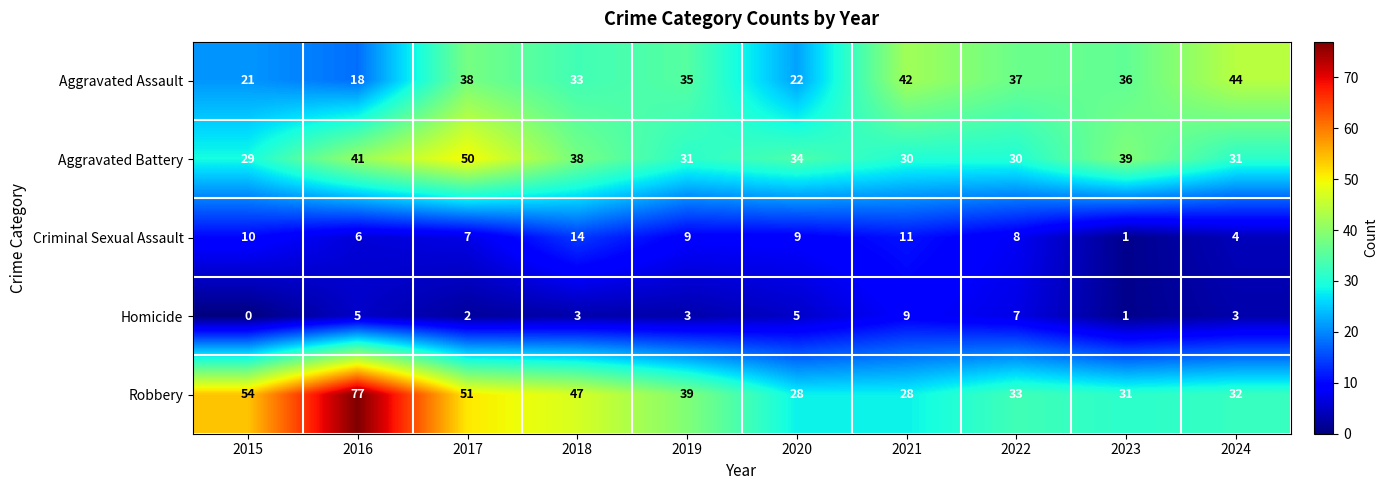

What is the difference between the maximum and minimum values in the Aggravated Battery series?

21